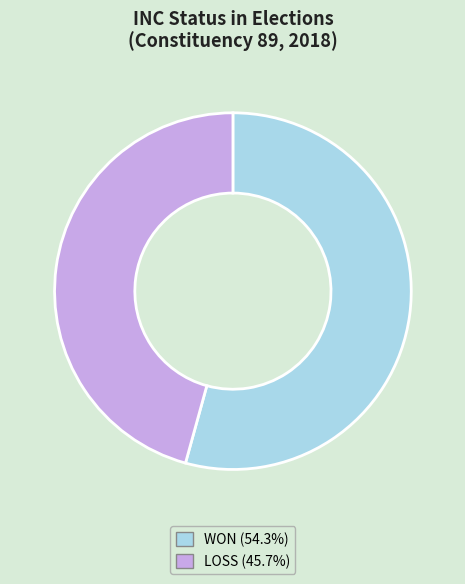

Approximately how many times larger is the value at WON compared to LOSS?

1.2